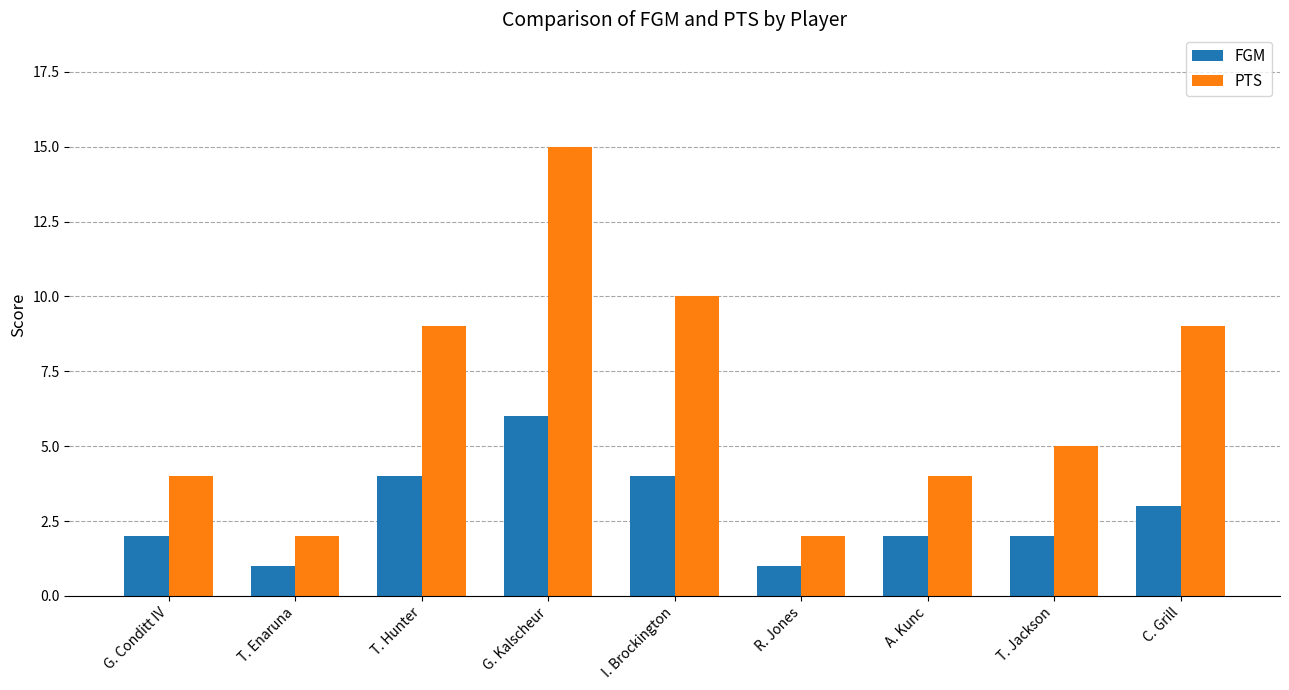

Which series has the largest total across all categories?

PTS